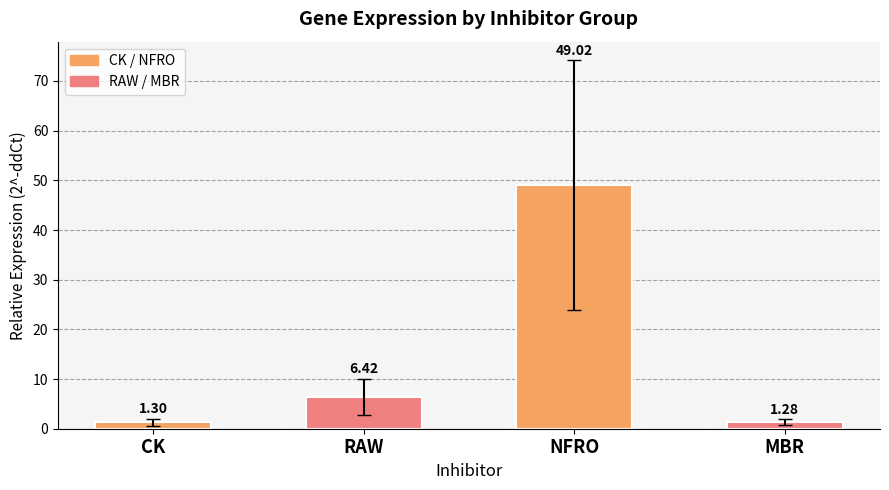

How many values exceed 6?

2